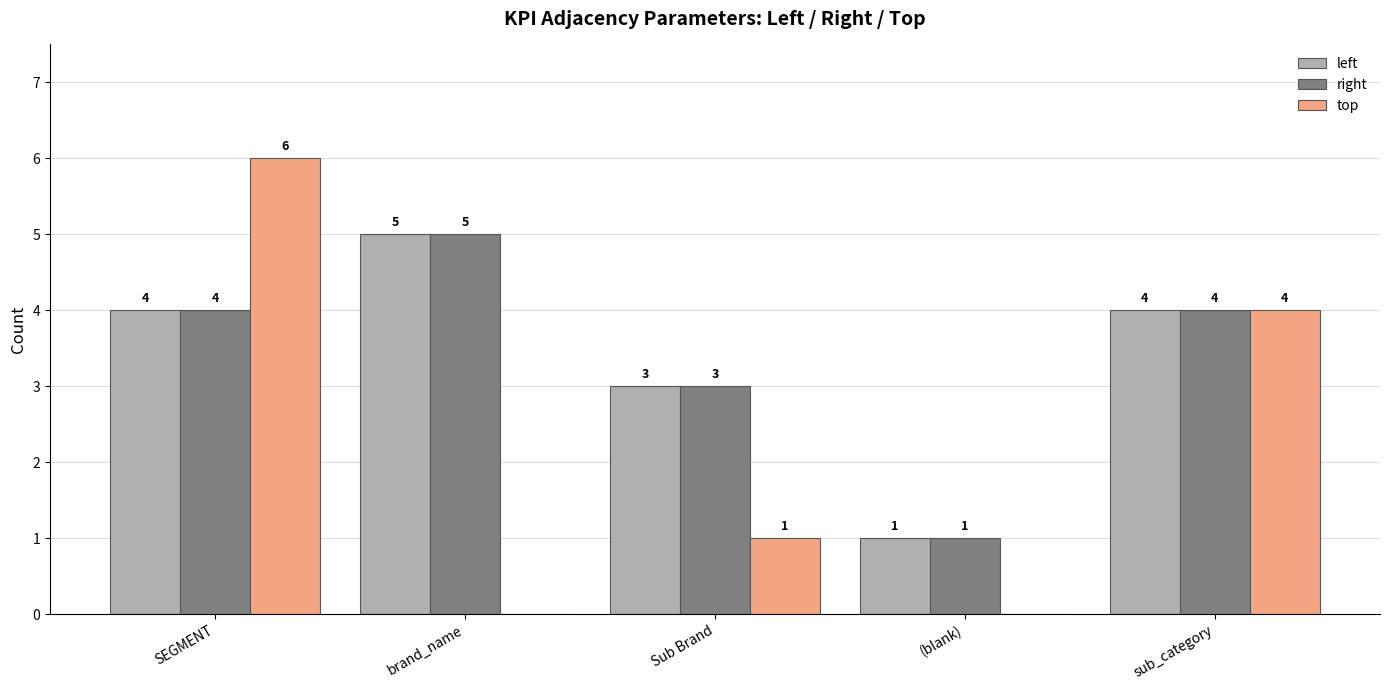

Does the chart contain stacked bars?

No